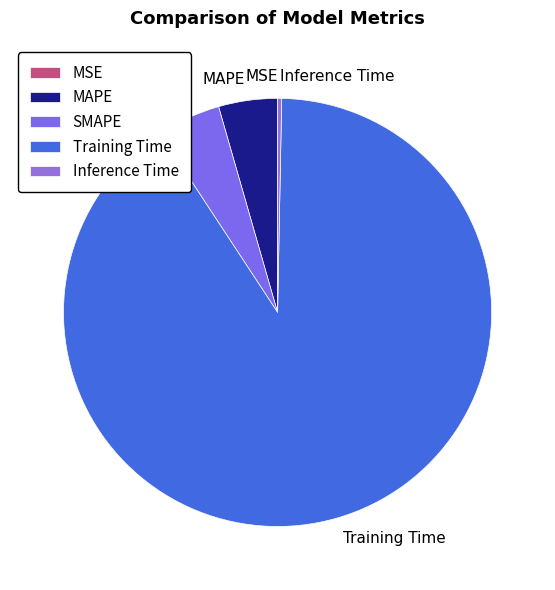

Does Training Time represent more than half of the total?

Yes